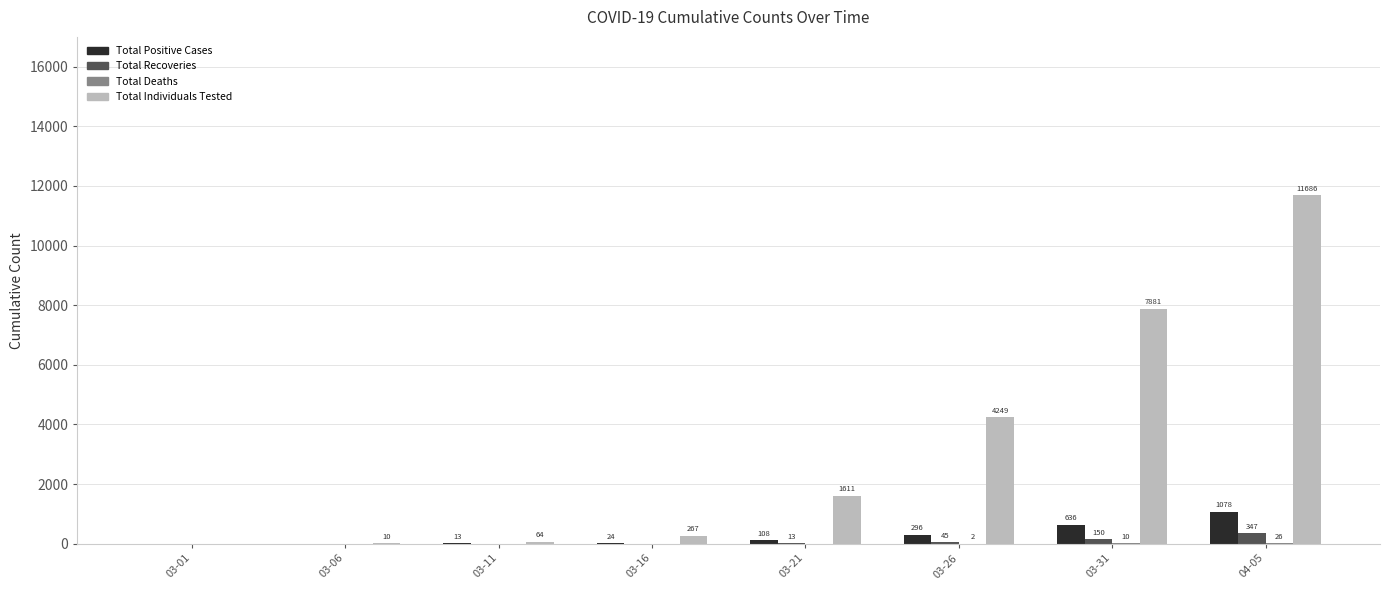

What is the total value across all series at 04-05?

13137